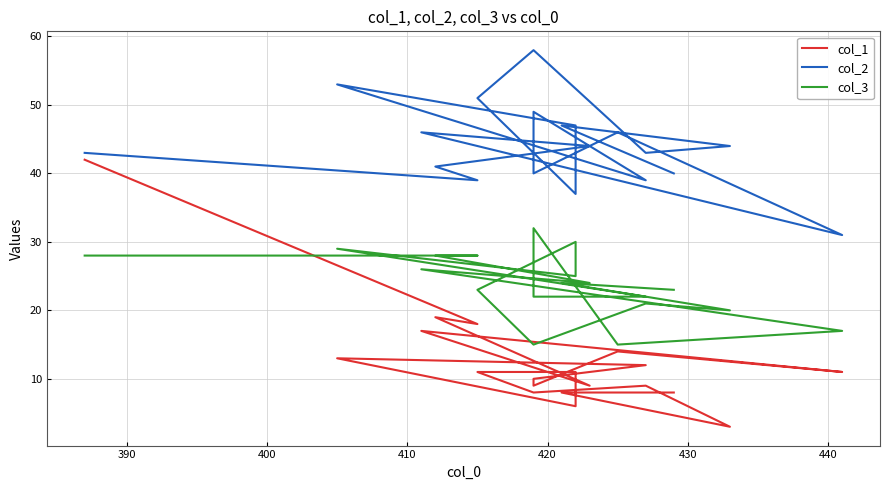

How many values in the col_2 series exceed 44?

8